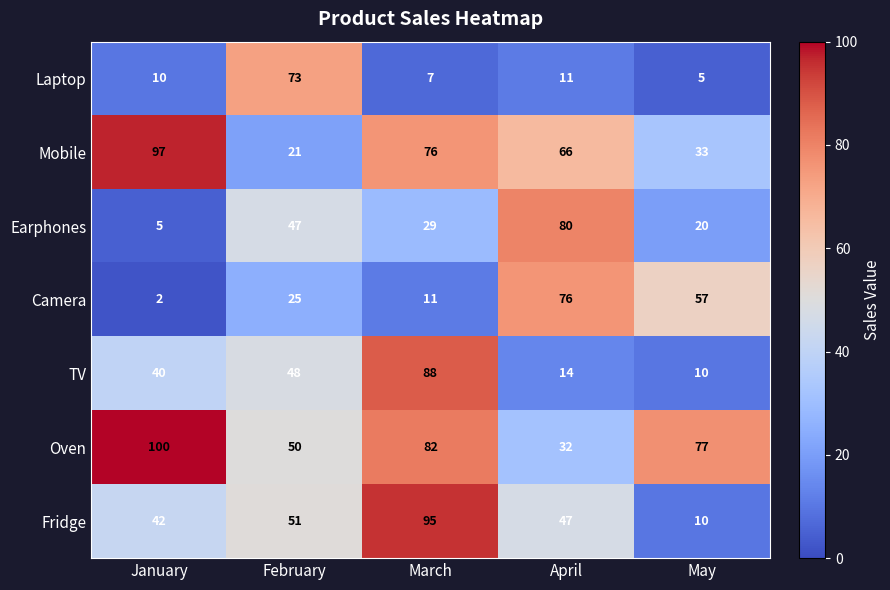

Read the Laptop value at January, to the nearest 10.

10